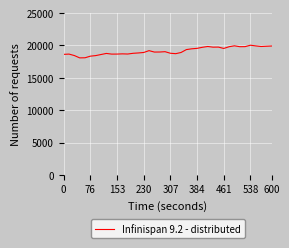

What is the difference between the maximum and minimum values?

1956.4